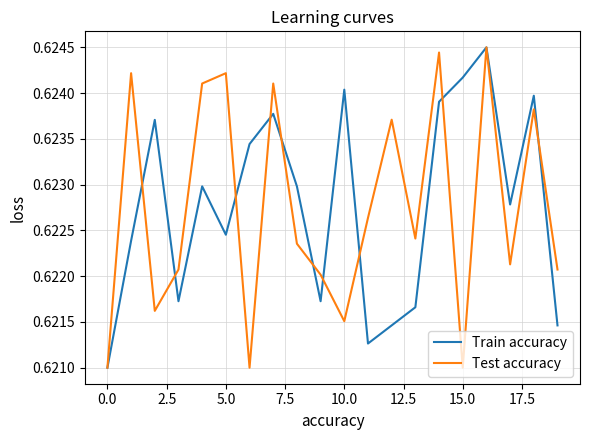

The Test accuracy series shows 0.8 at 0.0. True or false?

False